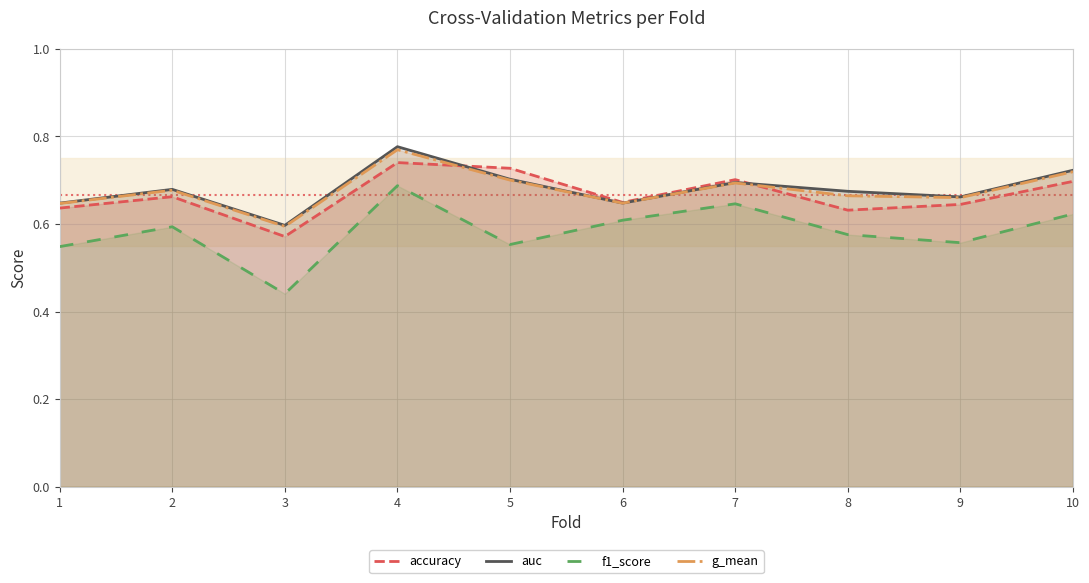

Between 8 and 4, which is larger?

4